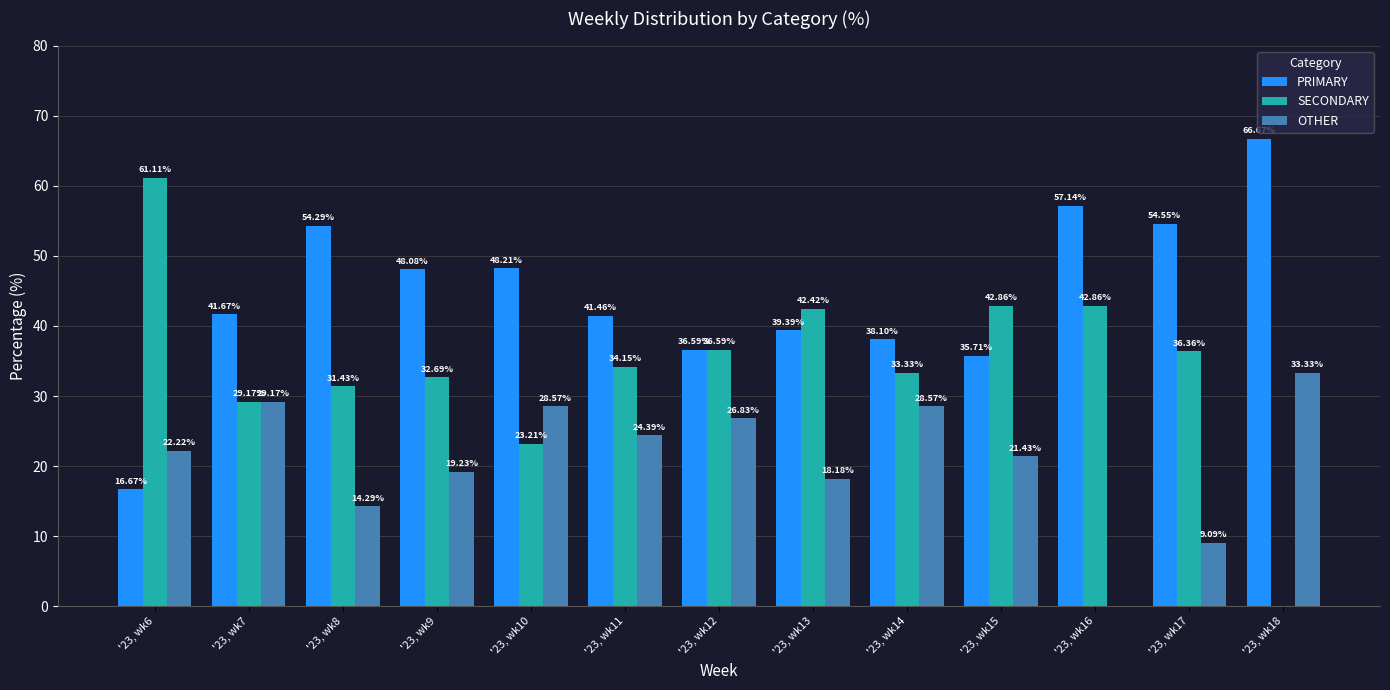

What is the sum of the OTHER values at '23, wk9 and '23, wk14?

47.8